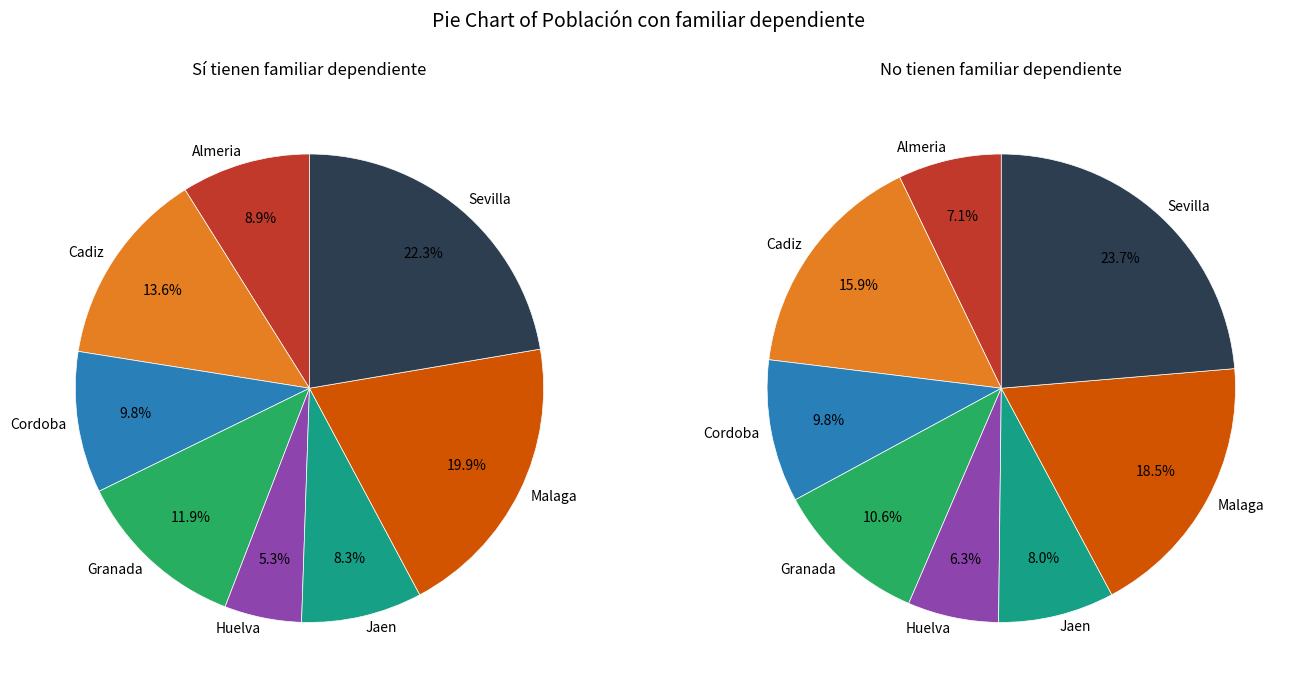

Which series has the largest range (max minus min)?

No